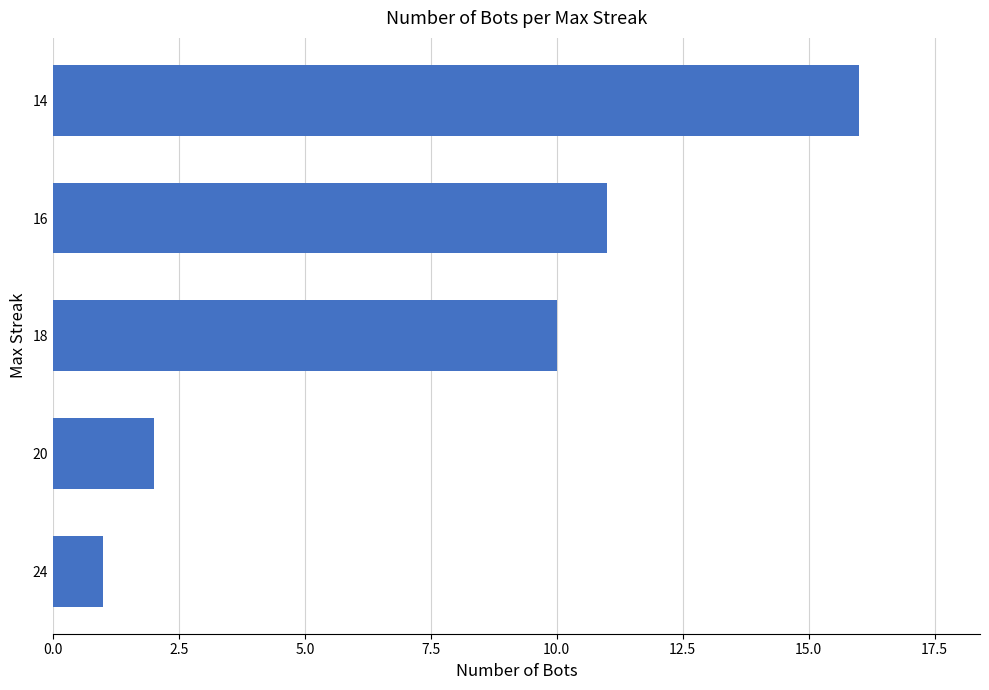

What is the difference between the second highest and second lowest values?

9